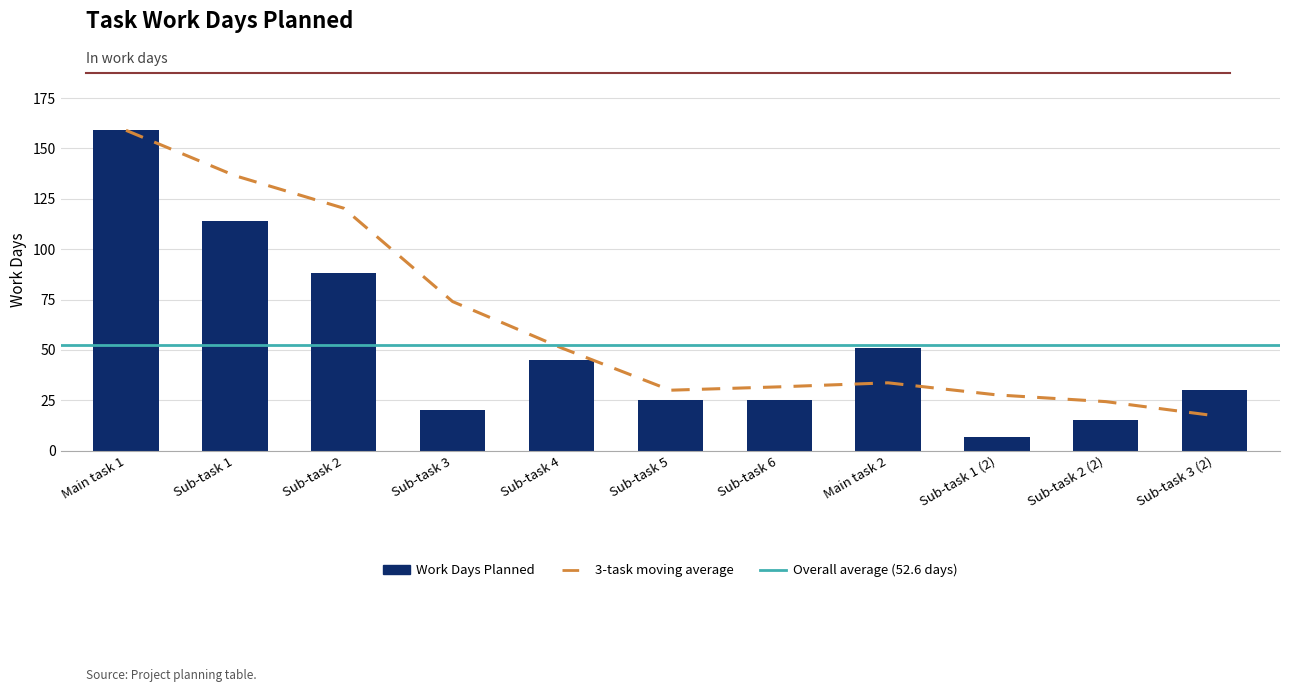

Read the value at Sub-task 6.

25